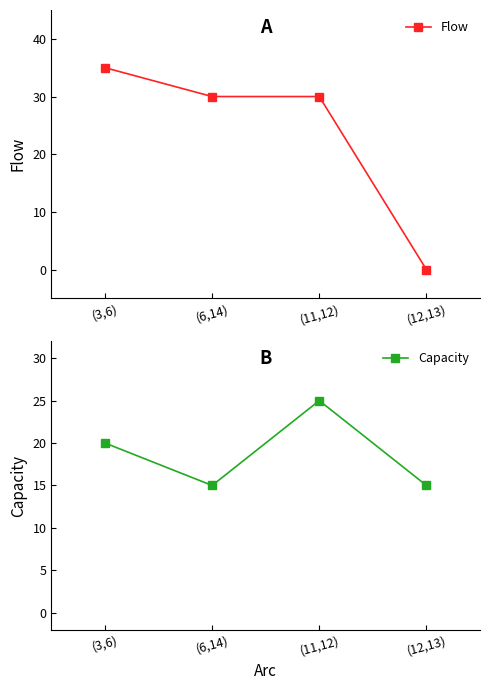

At which category does Capacity reach its first local peak?

(11,12)